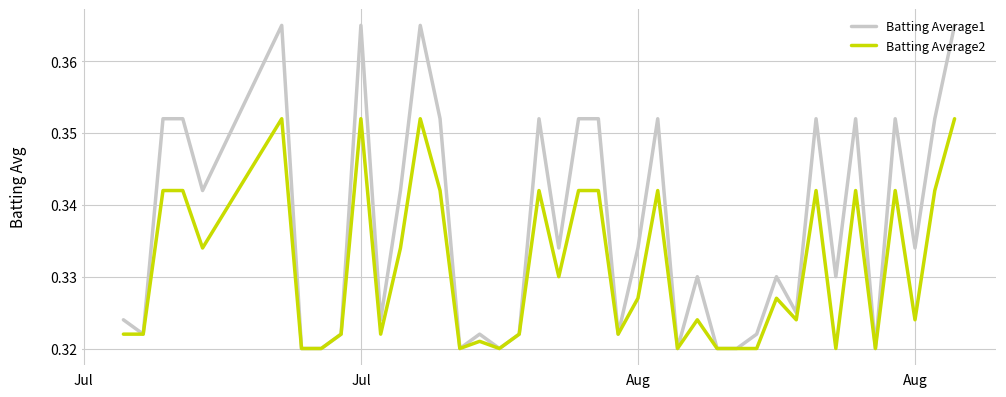

Which series has the largest total across all categories?

Batting Average1